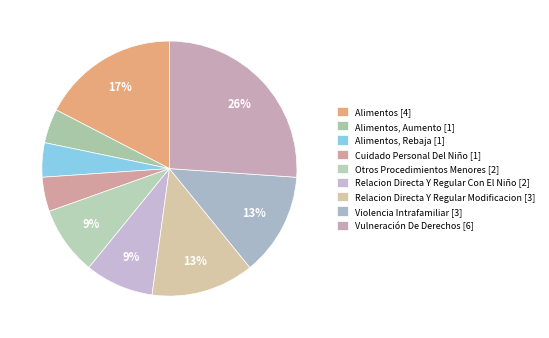

What is the smallest slice in the pie chart?

Alimentos, Aumento